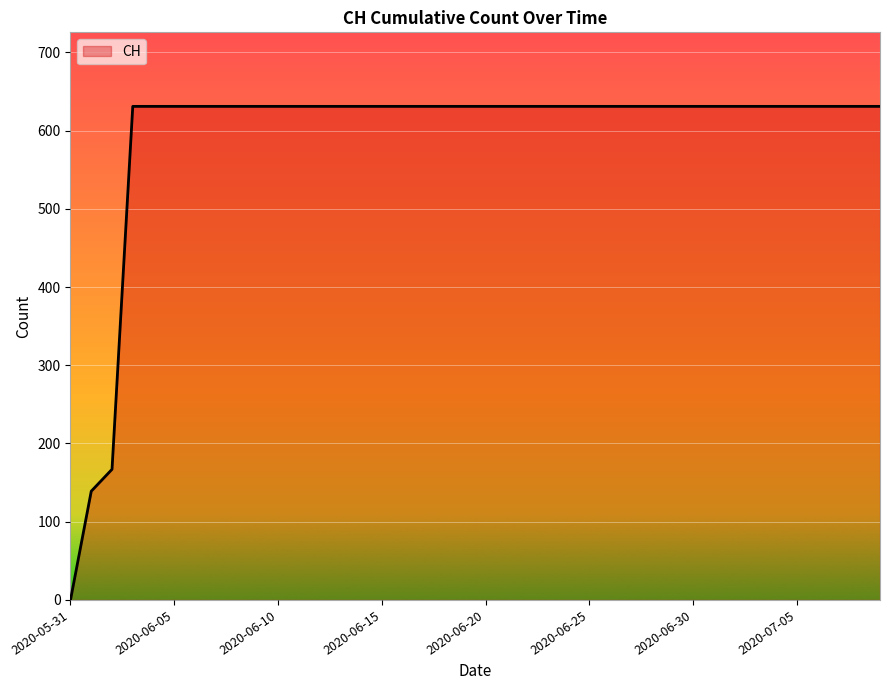

What is the greatest value displayed?

631